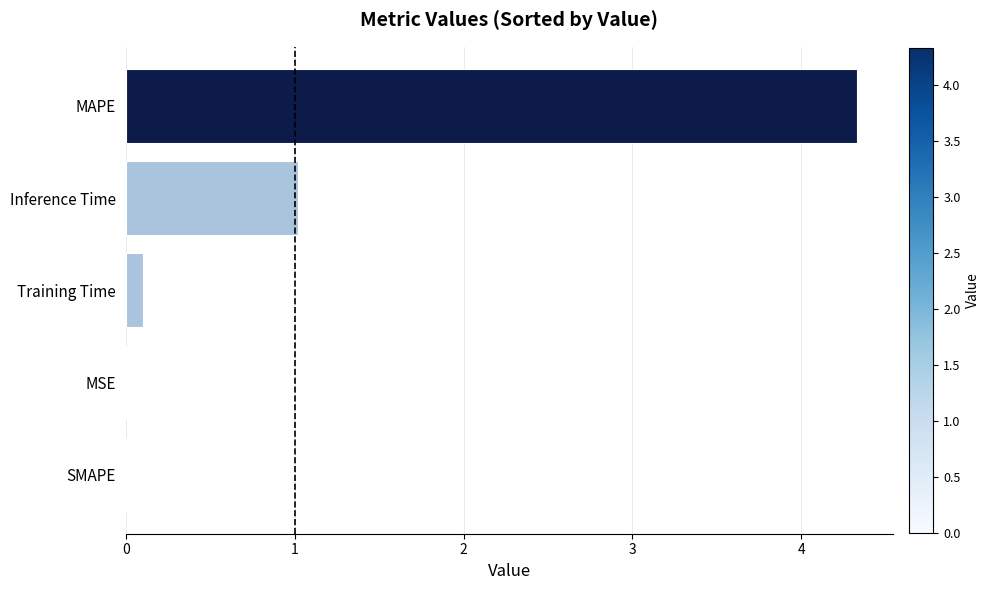

What is the sum of all values?

5.5